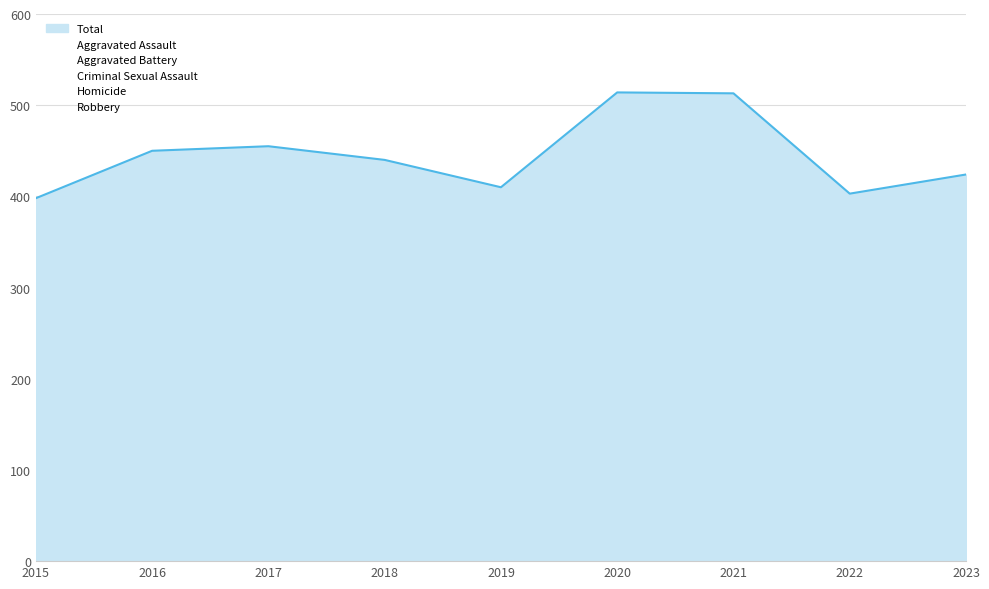

What is the minimum value for Total?

398